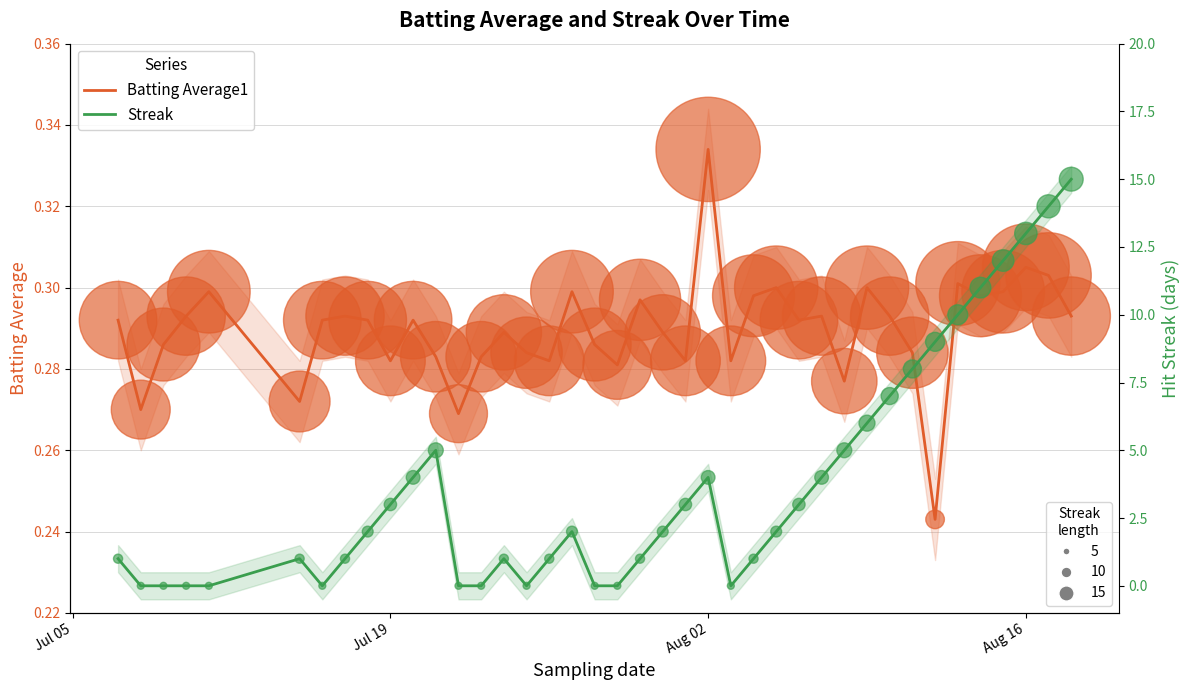

Which series has the widest spread of Y values?

Streak